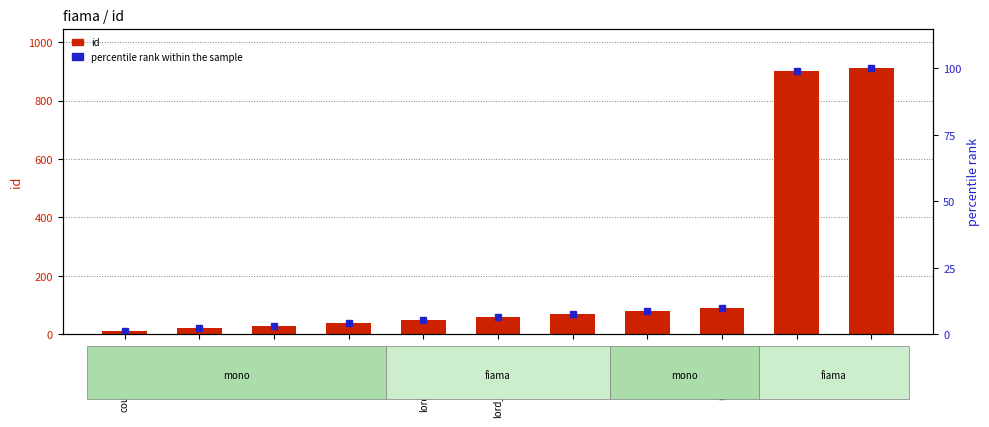

Reading left to right, what are all the values shown in this chart?

id: 10.0	20.0	30.0	40.0	50.0	60.0	70.0	80.0	90.0	900.0	910.0
percentile rank within the sample: 1.1	2.2	3.3	4.4	5.5	6.6	7.7	8.8	9.9	98.9	100.0